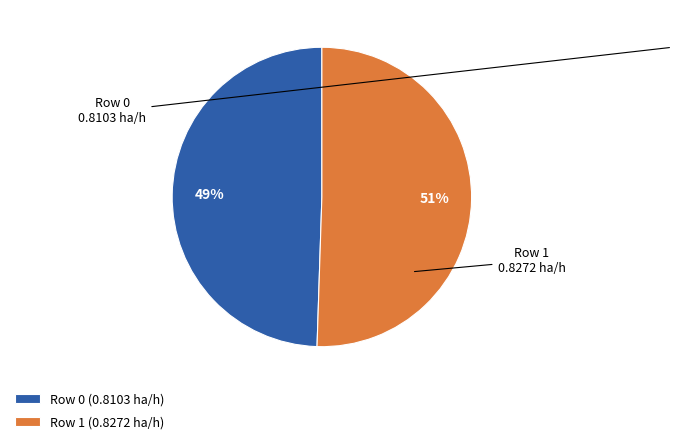

Is the sum of Row 1 (0.8272 ha/h) and Row 0 (0.8103 ha/h) greater than half?

Yes